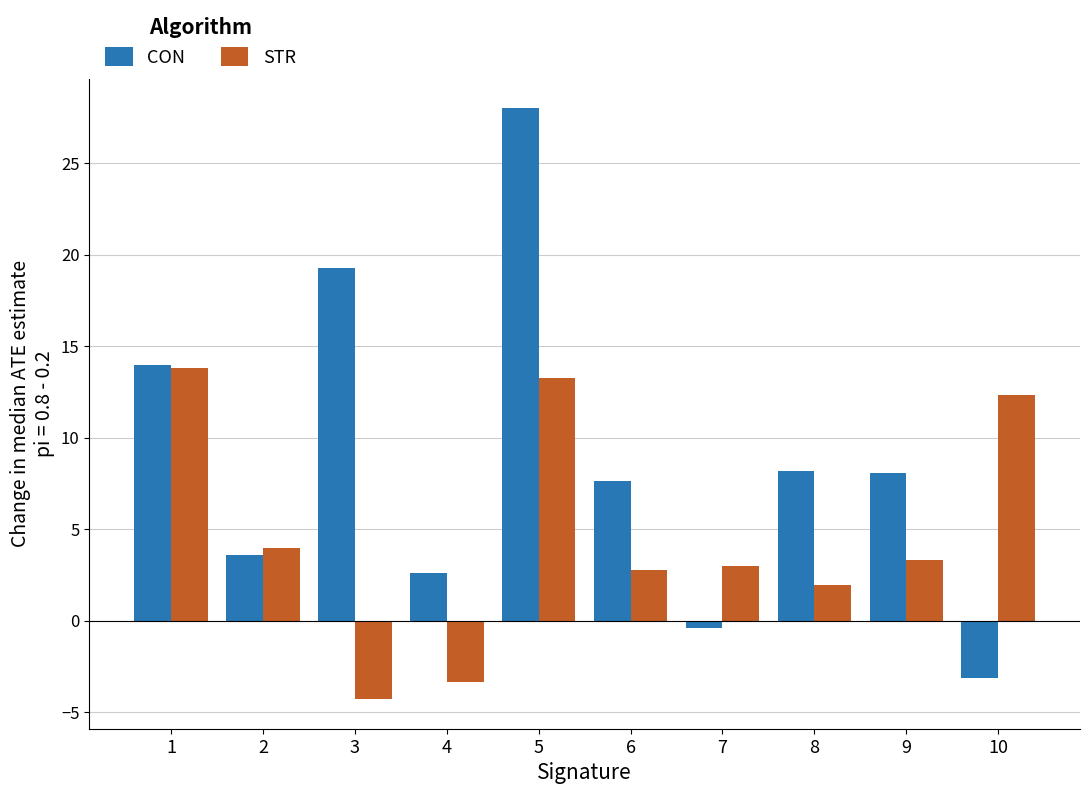

What is the sum of the STR values at 1 and 4?

10.5